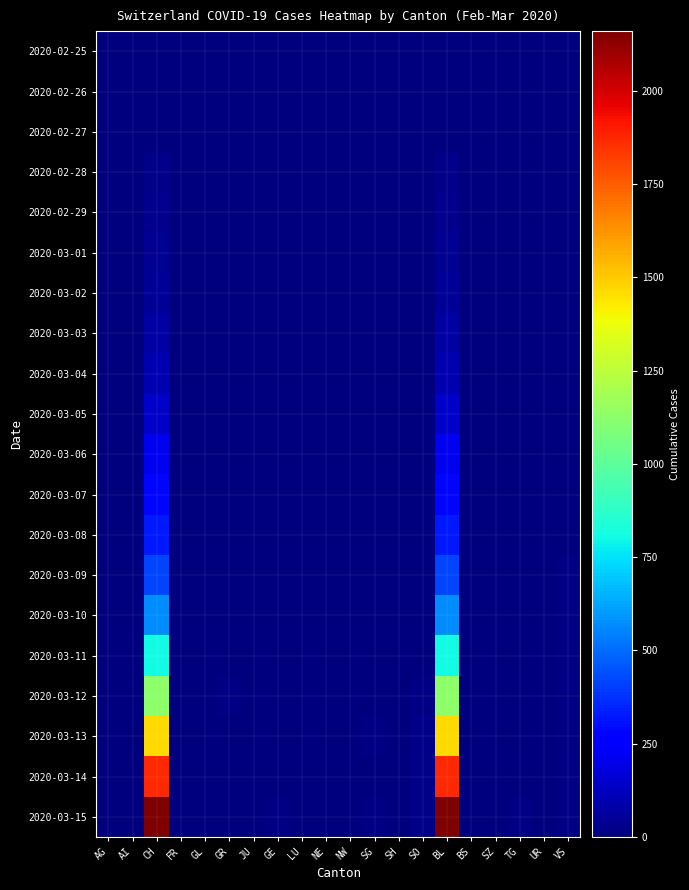

Reading right to left, extract all data points from this chart.

2020-02-25: VS=0	UR=0	TG=0	SZ=0	BS=0	BL=0	SO=0	SH=0	SG=0	NW=0	NE=0	LU=0	GE=0	JU=0	GR=0	GL=0	FR=0	CH=0	AI=0	AG=0
2020-02-26: VS=0	UR=0	TG=0	SZ=0	BS=0	BL=4	SO=0	SH=0	SG=0	NW=0	NE=0	LU=0	GE=0	JU=0	GR=0	GL=0	FR=0	CH=1	AI=0	AG=0
2020-02-27: VS=0	UR=0	TG=0	SZ=0	BS=0	BL=8	SO=0	SH=0	SG=0	NW=0	NE=0	LU=0	GE=0	JU=0	GR=0	GL=0	FR=0	CH=8	AI=0	AG=0
2020-02-28: VS=0	UR=0	TG=0	SZ=0	BS=0	BL=20	SO=1	SH=0	SG=0	NW=0	NE=0	LU=0	GE=0	JU=0	GR=0	GL=0	FR=0	CH=20	AI=0	AG=0
2020-02-29: VS=0	UR=0	TG=0	SZ=0	BS=0	BL=30	SO=0	SH=0	SG=0	NW=0	NE=0	LU=0	GE=0	JU=0	GR=0	GL=0	FR=0	CH=30	AI=0	AG=0
2020-03-01: VS=0	UR=0	TG=0	SZ=0	BS=0	BL=36	SO=0	SH=0	SG=0	NW=0	NE=0	LU=0	GE=0	JU=0	GR=0	GL=0	FR=0	CH=36	AI=0	AG=0
2020-03-02: VS=0	UR=0	TG=0	SZ=0	BS=0	BL=50	SO=0	SH=0	SG=0	NW=0	NE=0	LU=0	GE=0	JU=0	GR=0	GL=0	FR=0	CH=50	AI=0	AG=0
2020-03-03: VS=0	UR=0	TG=0	SZ=0	BS=0	BL=69	SO=0	SH=0	SG=0	NW=0	NE=0	LU=0	GE=0	JU=0	GR=0	GL=0	FR=0	CH=69	AI=0	AG=0
2020-03-04: VS=0	UR=0	TG=0	SZ=0	BS=0	BL=97	SO=1	SH=0	SG=0	NW=0	NE=0	LU=0	GE=0	JU=0	GR=0	GL=0	FR=0	CH=97	AI=0	AG=0
2020-03-05: VS=0	UR=0	TG=0	SZ=0	BS=0	BL=142	SO=2	SH=0	SG=0	NW=0	NE=0	LU=0	GE=0	JU=0	GR=0	GL=0	FR=0	CH=142	AI=1	AG=0
2020-03-06: VS=0	UR=0	TG=1	SZ=0	BS=0	BL=219	SO=3	SH=2	SG=0	NW=0	NE=0	LU=0	GE=0	JU=0	GR=0	GL=0	FR=0	CH=219	AI=1	AG=0
2020-03-07: VS=0	UR=0	TG=1	SZ=0	BS=0	BL=280	SO=3	SH=0	SG=0	NW=0	NE=0	LU=0	GE=0	JU=0	GR=0	GL=0	FR=0	CH=280	AI=1	AG=0
2020-03-08: VS=0	UR=0	TG=1	SZ=0	BS=0	BL=327	SO=3	SH=0	SG=0	NW=0	NE=0	LU=0	GE=0	JU=0	GR=0	GL=0	FR=0	CH=327	AI=1	AG=0
2020-03-09: VS=10	UR=0	TG=1	SZ=0	BS=0	BL=419	SO=7	SH=0	SG=0	NW=0	NE=0	LU=0	GE=0	JU=0	GR=0	GL=0	FR=0	CH=419	AI=2	AG=0
2020-03-10: VS=10	UR=0	TG=2	SZ=0	BS=0	BL=569	SO=7	SH=0	SG=0	NW=0	NE=0	LU=0	GE=1	JU=0	GR=0	GL=0	FR=0	CH=569	AI=0	AG=0
2020-03-11: VS=11	UR=0	TG=5	SZ=0	BS=1	BL=806	SO=7	SH=0	SG=0	NW=4	NE=0	LU=0	GE=1	JU=0	GR=0	GL=0	FR=0	CH=806	AI=0	AG=0
2020-03-12: VS=11	UR=0	TG=5	SZ=0	BS=1	BL=1124	SO=12	SH=2	SG=0	NW=1	NE=0	LU=0	GE=3	JU=0	GR=15	GL=0	FR=0	CH=1124	AI=5	AG=0
2020-03-13: VS=11	UR=0	TG=7	SZ=0	BS=1	BL=1461	SO=17	SH=0	SG=9	NW=1	NE=0	LU=0	GE=6	JU=1	GR=0	GL=1	FR=0	CH=1461	AI=0	AG=0
2020-03-14: VS=13	UR=0	TG=8	SZ=0	BS=1	BL=1866	SO=18	SH=0	SG=0	NW=1	NE=0	LU=0	GE=8	JU=0	GR=0	GL=0	FR=0	CH=1866	AI=0	AG=2
2020-03-15: VS=13	UR=0	TG=11	SZ=0	BS=1	BL=2160	SO=19	SH=0	SG=13	NW=1	NE=0	LU=0	GE=10	JU=0	GR=0	GL=0	FR=0	CH=2160	AI=0	AG=0